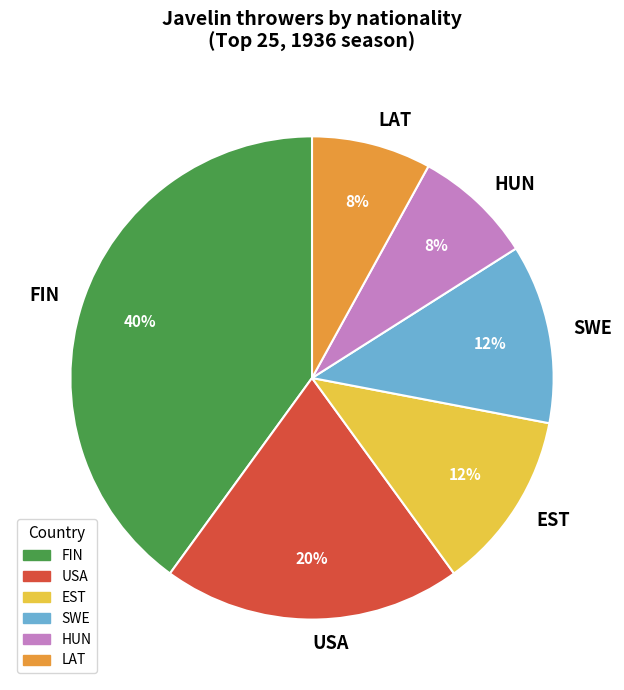

Is there any slice that represents more than half of the pie?

No